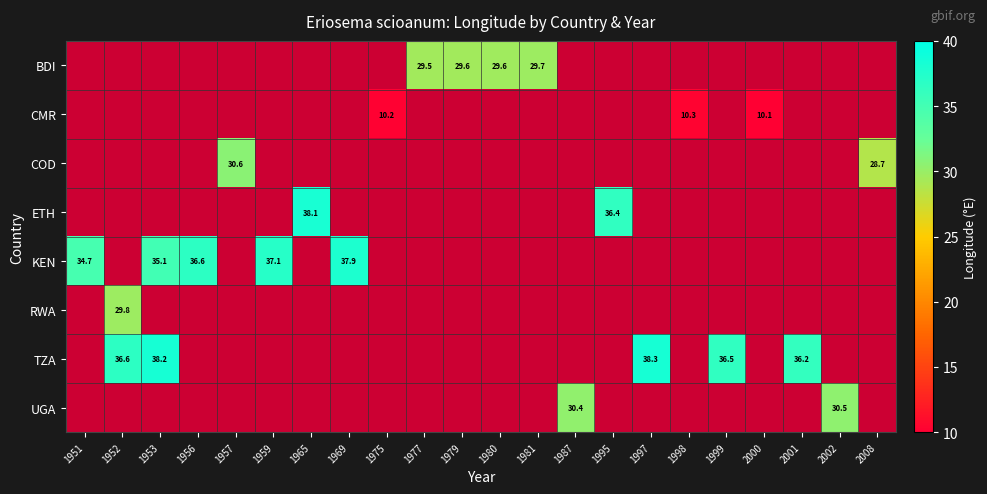

Count the number of data series in this chart.

8